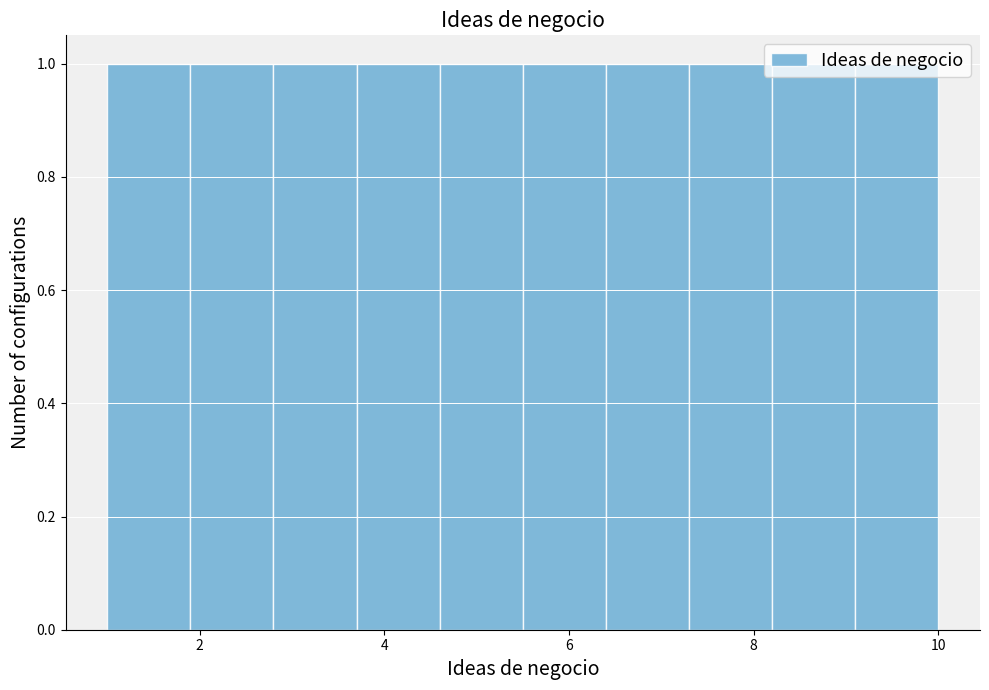

Reading left to right, transcribe this chart: for each bar, give the range it covers on the x-axis and its height. Neither the bar edges nor the heights are printed on the chart, so give them approximately, as read against the axes.

1.0 to 1.9: 1
1.9 to 2.8: 1
2.8 to 3.7: 1
3.7 to 4.6: 1
4.6 to 5.5: 1
5.5 to 6.4: 1
6.4 to 7.3: 1
7.3 to 8.2: 1
8.2 to 9.1: 1
9.1 to 10.0: 1